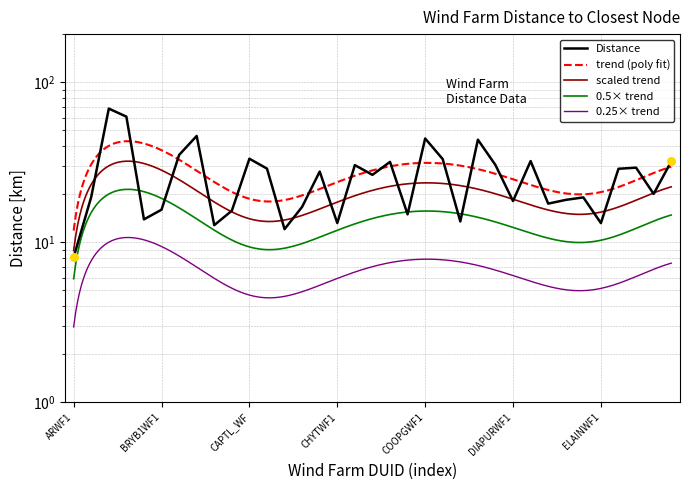

What is the ratio of the value at DIAPURWF1 to the value at DUNDWF1?

1.0